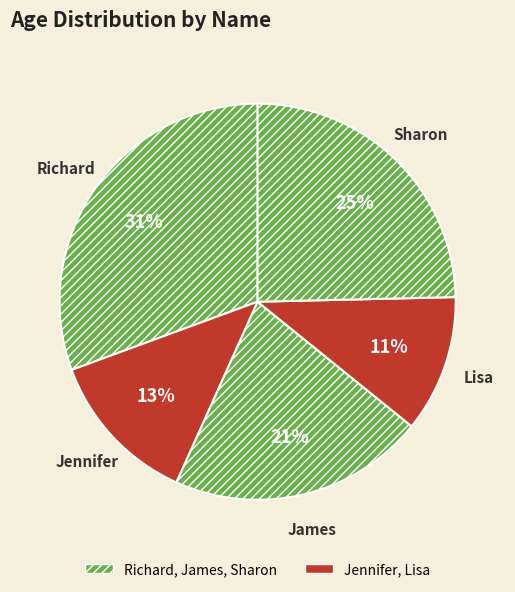

Rank the categories by value from lowest to highest.

Lisa, Jennifer, James, Sharon, Richard